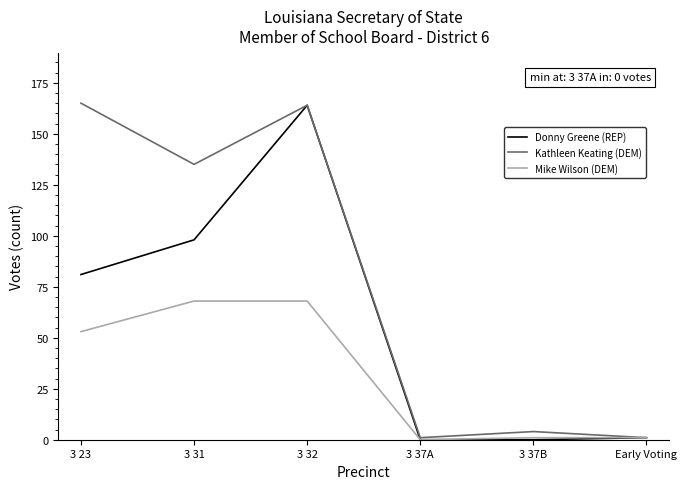

How many interior local valleys does the Kathleen Keating (DEM) series have?

2